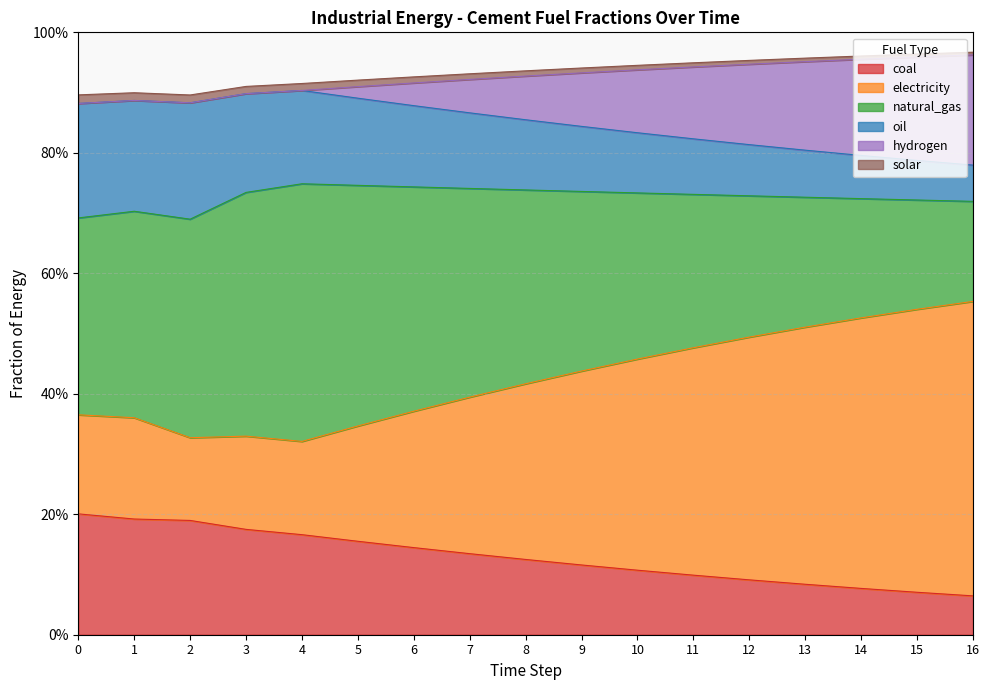

At which category is the sum across all series the highest?

16